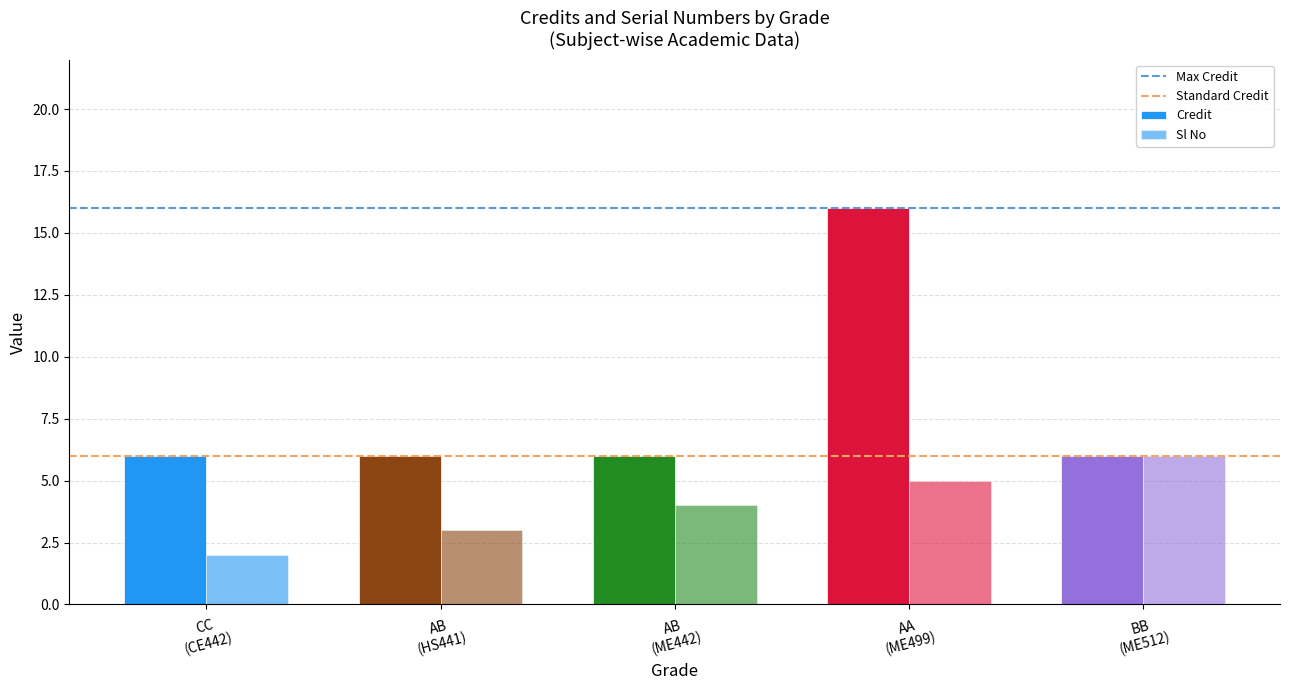

How many bars are there in total?

10